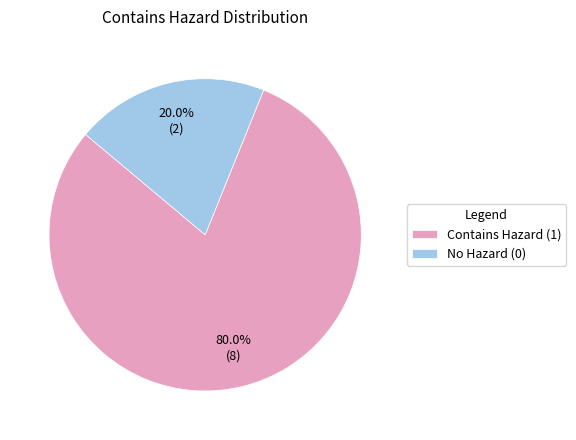

Rank the categories by value from lowest to highest.

No Hazard (0), Contains Hazard (1)